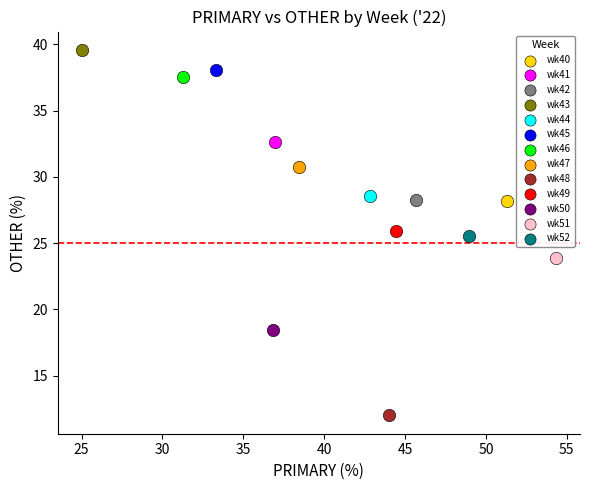

What are all the series names shown in the legend?

wk40, wk41, wk42, wk43, wk44, wk45, wk46, wk47, wk48, wk49, wk50, wk51, wk52